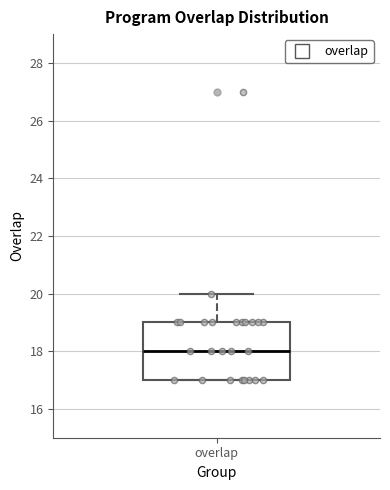

Transcribe this box plot: give where the median line is, the range the box spans, and where the two whiskers end, as read against the y-axis. The values are not printed on the chart, so give them approximately, as read against the axis.

median 18, box 17 to 19, whiskers 17 to 20